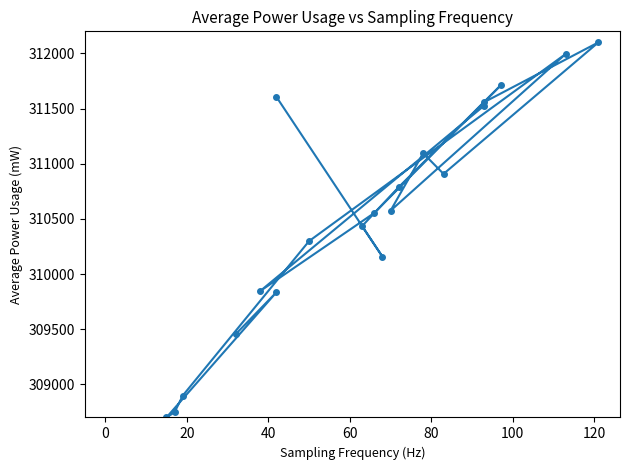

How many lines are shown in the chart?

1